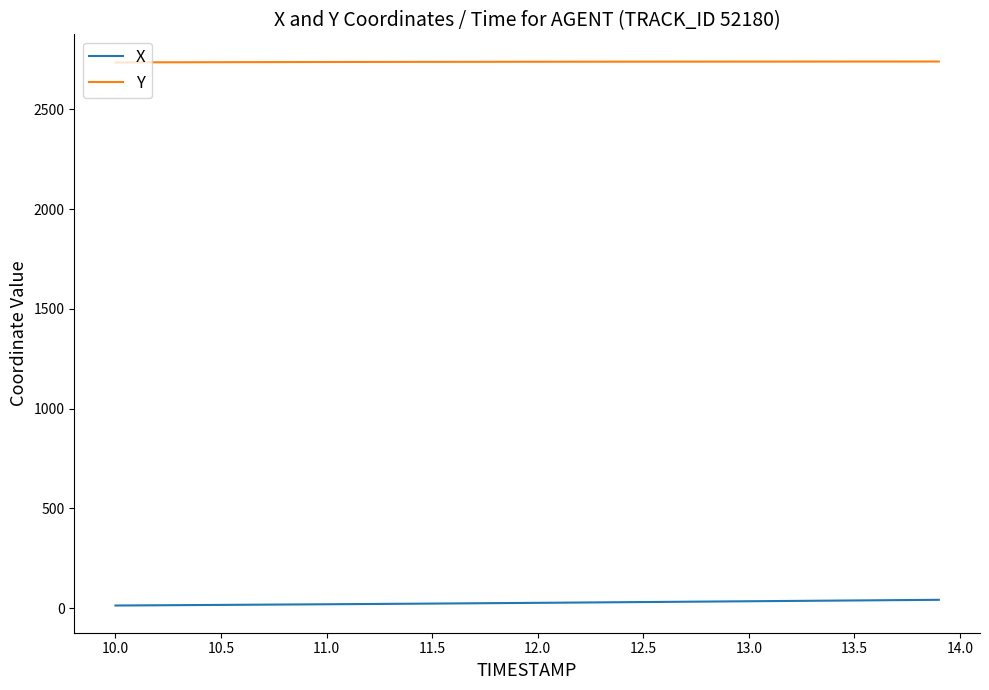

What is the greatest value displayed?

2739.2